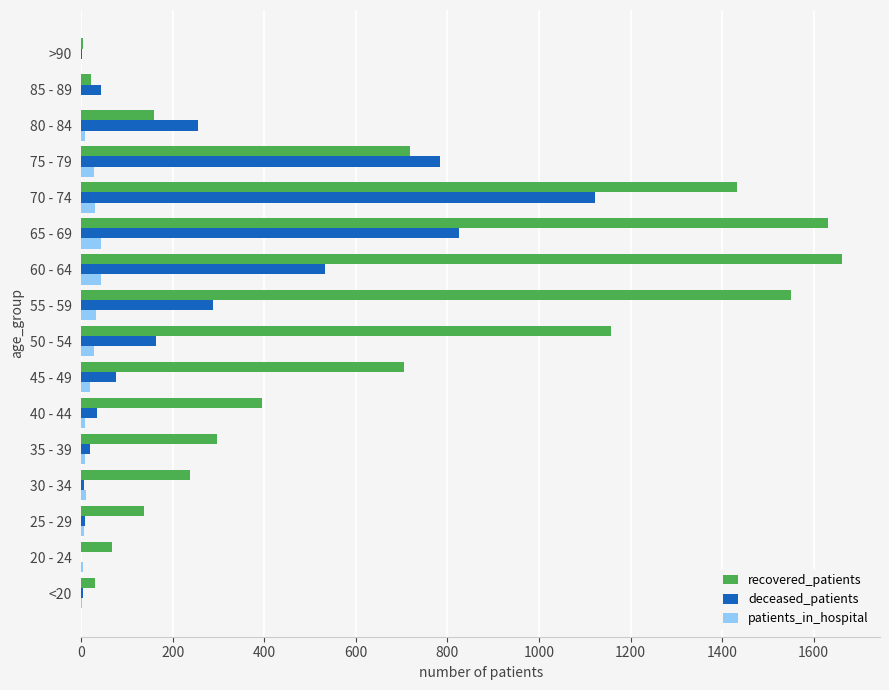

Which series changed the most between 25 - 29 and 60 - 64?

recovered_patients